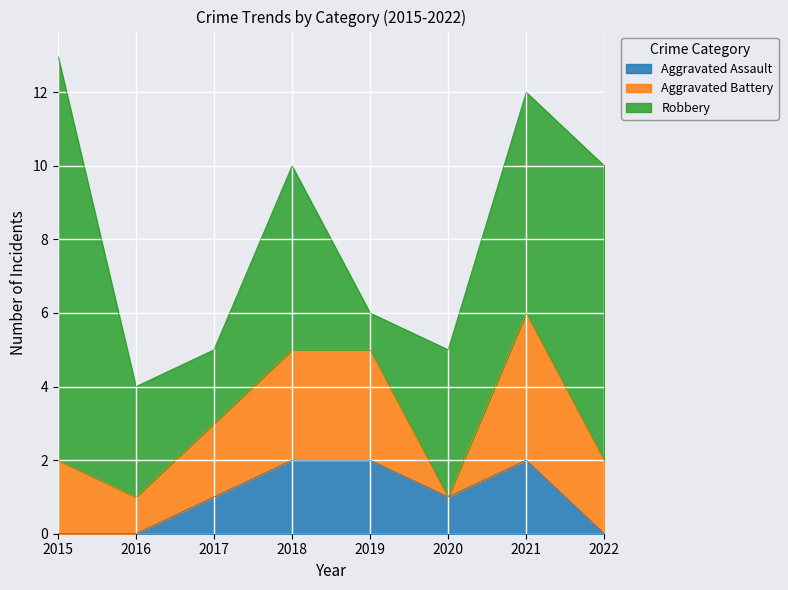

Which label corresponds to the largest value in the chart?

2015